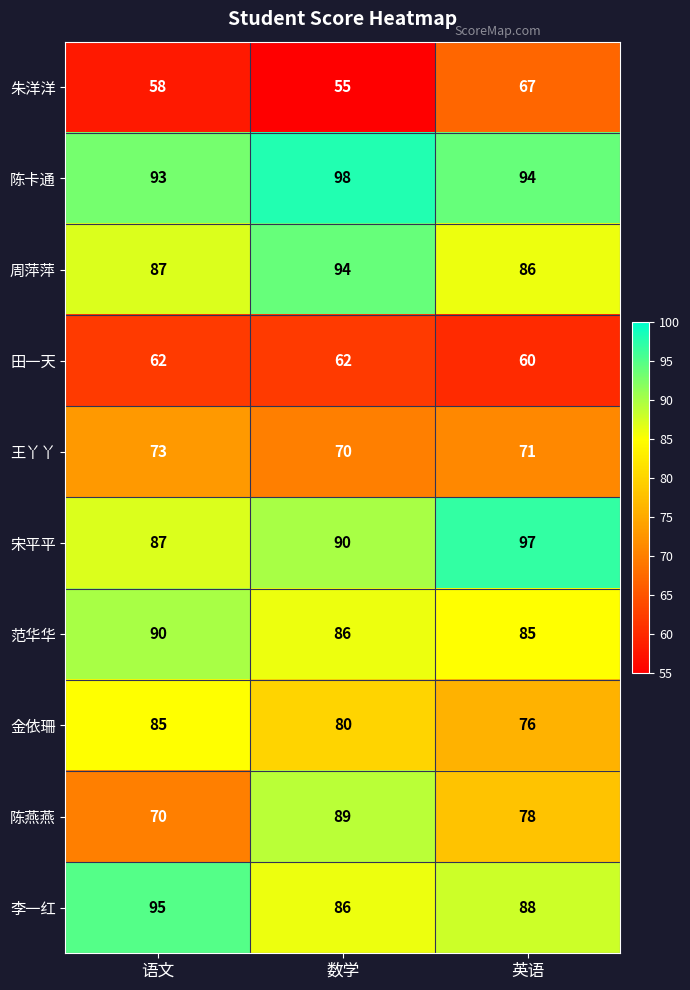

How many 李一红 values are between 86 and 95?

3